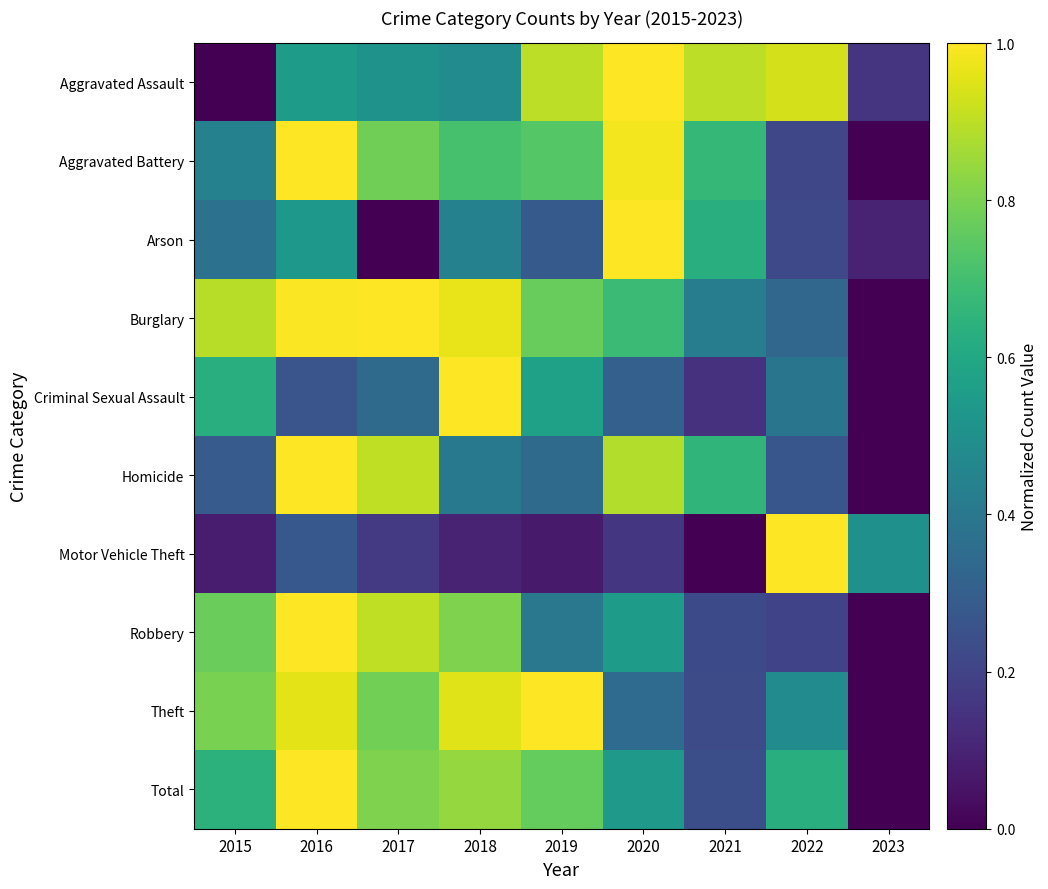

Reading left to right, transcribe all the data shown in this chart.

Aggravated Assault: 2015=0.0	2016=0.6	2017=0.5	2018=0.5	2019=0.9	2020=1.0	2021=0.9	2022=0.9	2023=0.2
Aggravated Battery: 2015=0.4	2016=1.0	2017=0.8	2018=0.7	2019=0.7	2020=1.0	2021=0.7	2022=0.2	2023=0.0
Arson: 2015=0.4	2016=0.5	2017=0.0	2018=0.4	2019=0.3	2020=1.0	2021=0.6	2022=0.2	2023=0.1
Burglary: 2015=0.9	2016=1.0	2017=1.0	2018=1.0	2019=0.8	2020=0.7	2021=0.4	2022=0.3	2023=0.0
Criminal Sexual Assault: 2015=0.6	2016=0.3	2017=0.3	2018=1.0	2019=0.6	2020=0.3	2021=0.1	2022=0.4	2023=0.0
Homicide: 2015=0.3	2016=1.0	2017=0.9	2018=0.4	2019=0.3	2020=0.9	2021=0.7	2022=0.3	2023=0.0
Motor Vehicle Theft: 2015=0.1	2016=0.3	2017=0.2	2018=0.1	2019=0.1	2020=0.2	2021=0.0	2022=1.0	2023=0.5
Robbery: 2015=0.8	2016=1.0	2017=0.9	2018=0.8	2019=0.4	2020=0.5	2021=0.2	2022=0.2	2023=0.0
Theft: 2015=0.8	2016=1.0	2017=0.8	2018=1.0	2019=1.0	2020=0.3	2021=0.2	2022=0.5	2023=0.0
Total: 2015=0.6	2016=1.0	2017=0.8	2018=0.8	2019=0.8	2020=0.5	2021=0.2	2022=0.6	2023=0.0